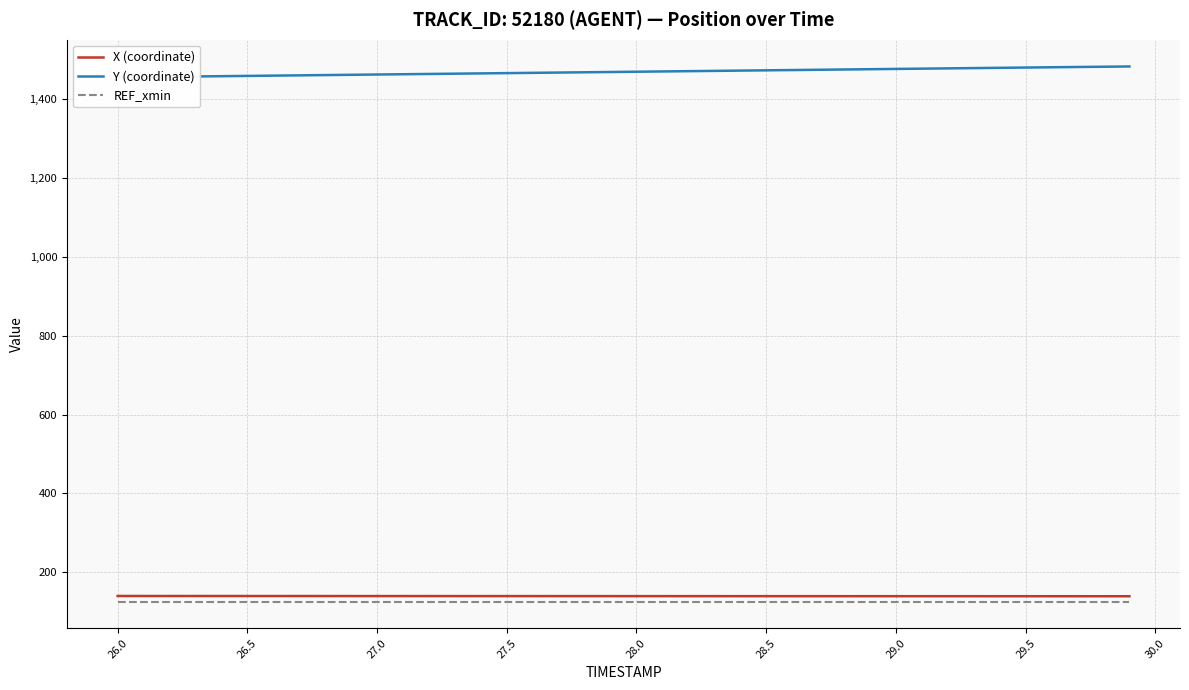

What is the minimum value for X (coordinate)?

139.3